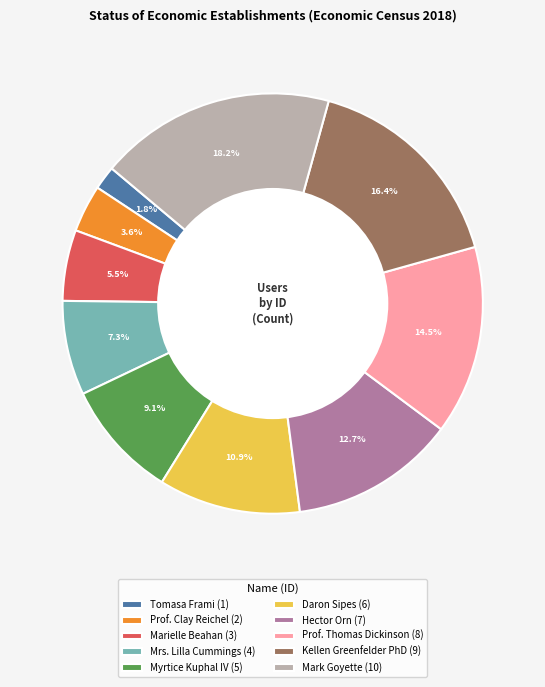

True or false: Hector Orn accounts for 13% of the total.

True